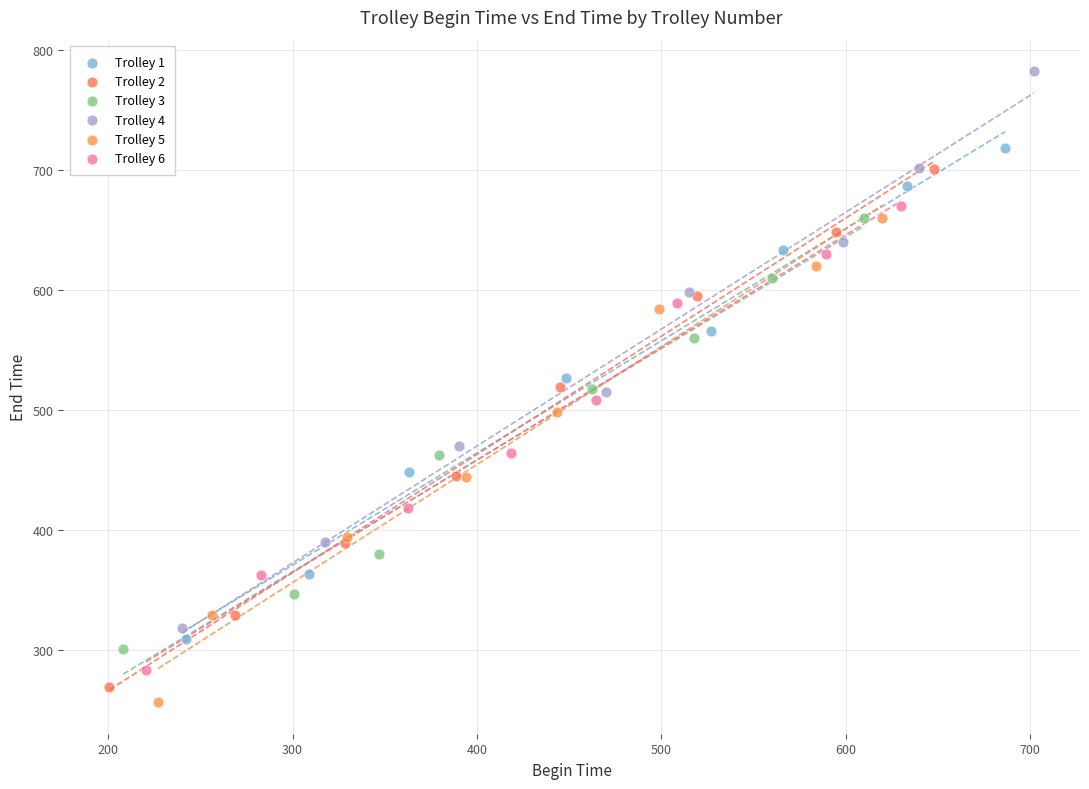

Which series has the largest Y range (max minus min)?

Trolley 4